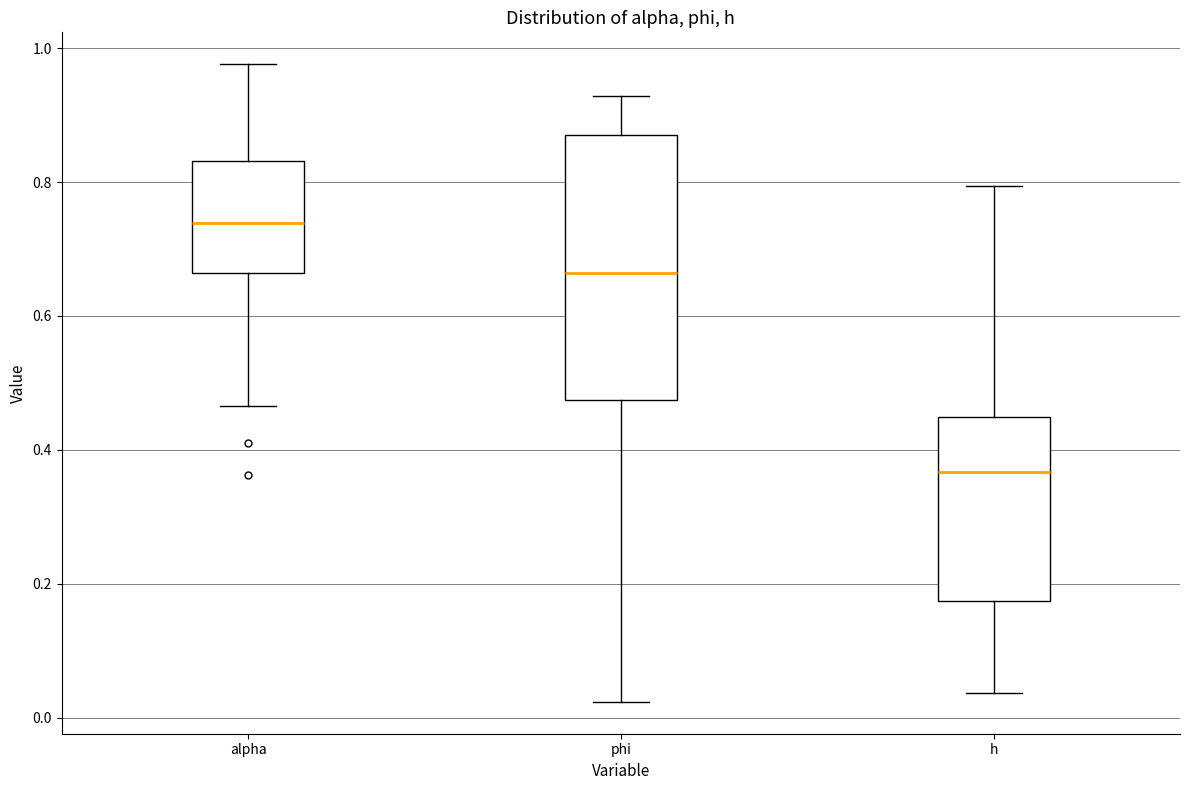

Where is the lower edge of the box for alpha on the y-axis? The values are not printed on the chart, so give them approximately, as read against the axis.

0.66